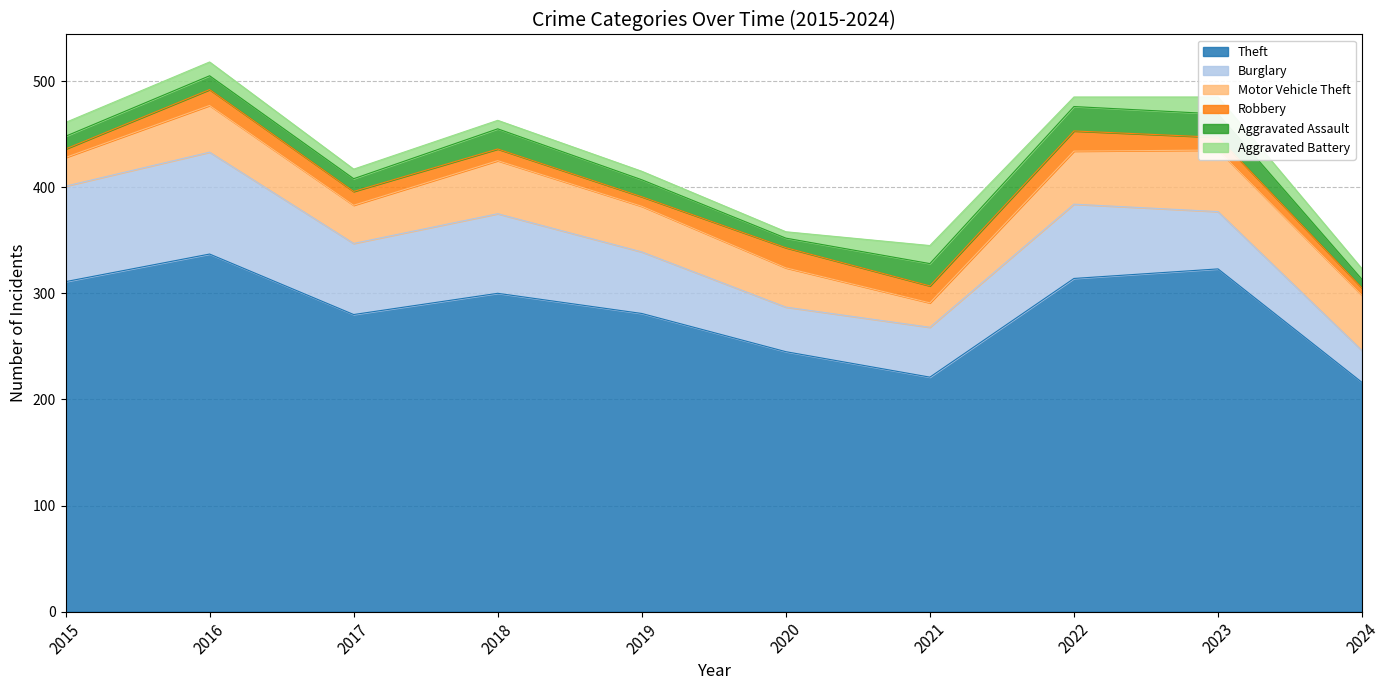

Count the number of categories in the chart.

10